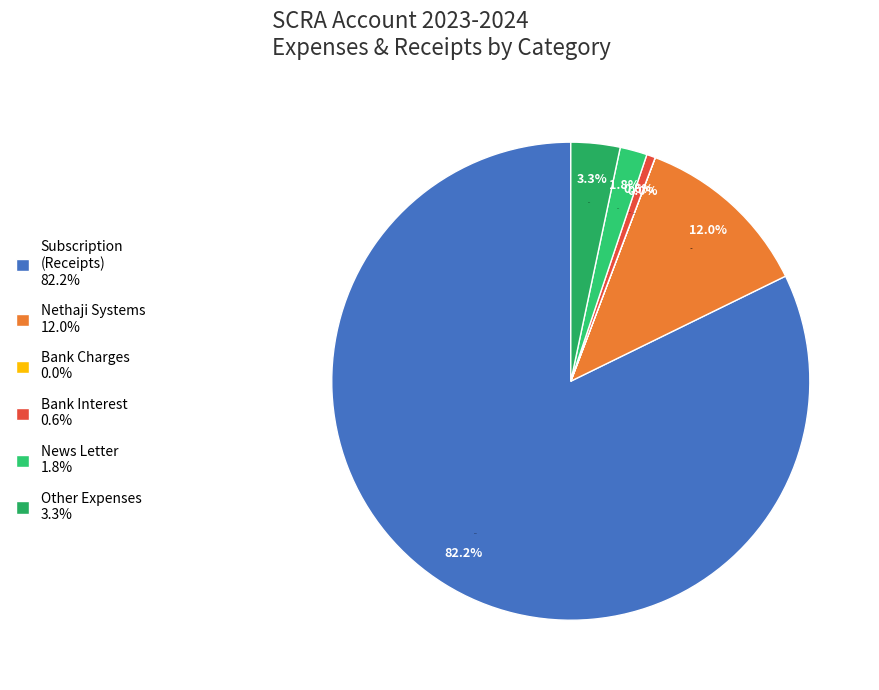

The Bank Interest slice represents 1% of the pie. True or false?

True